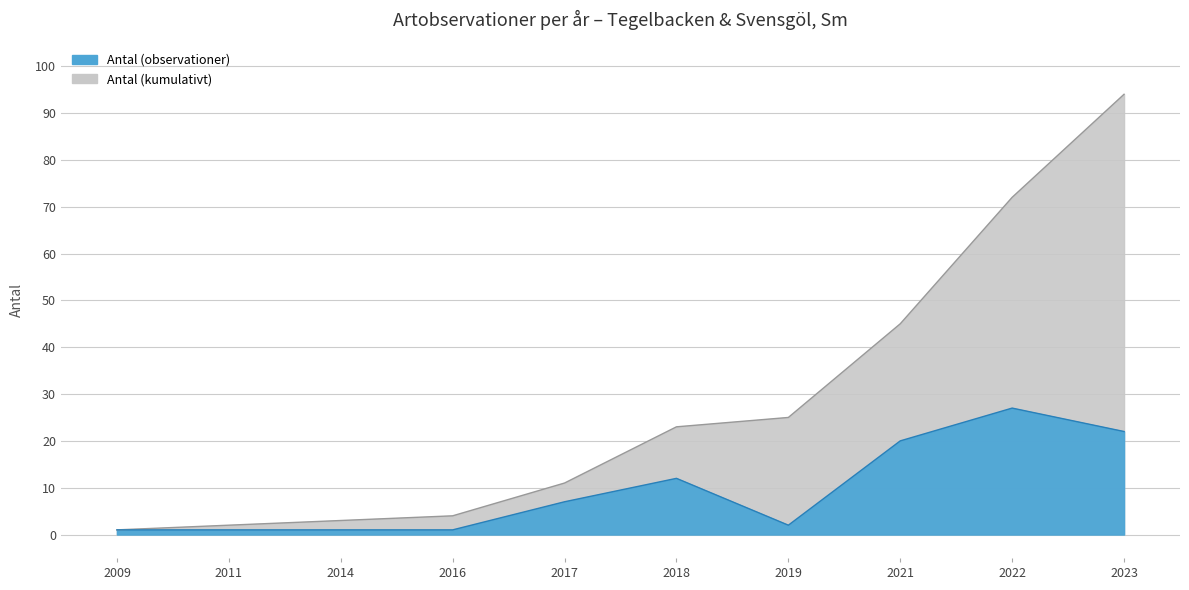

The value of Antal (observationer) at 2016 is 0. True or false?

False